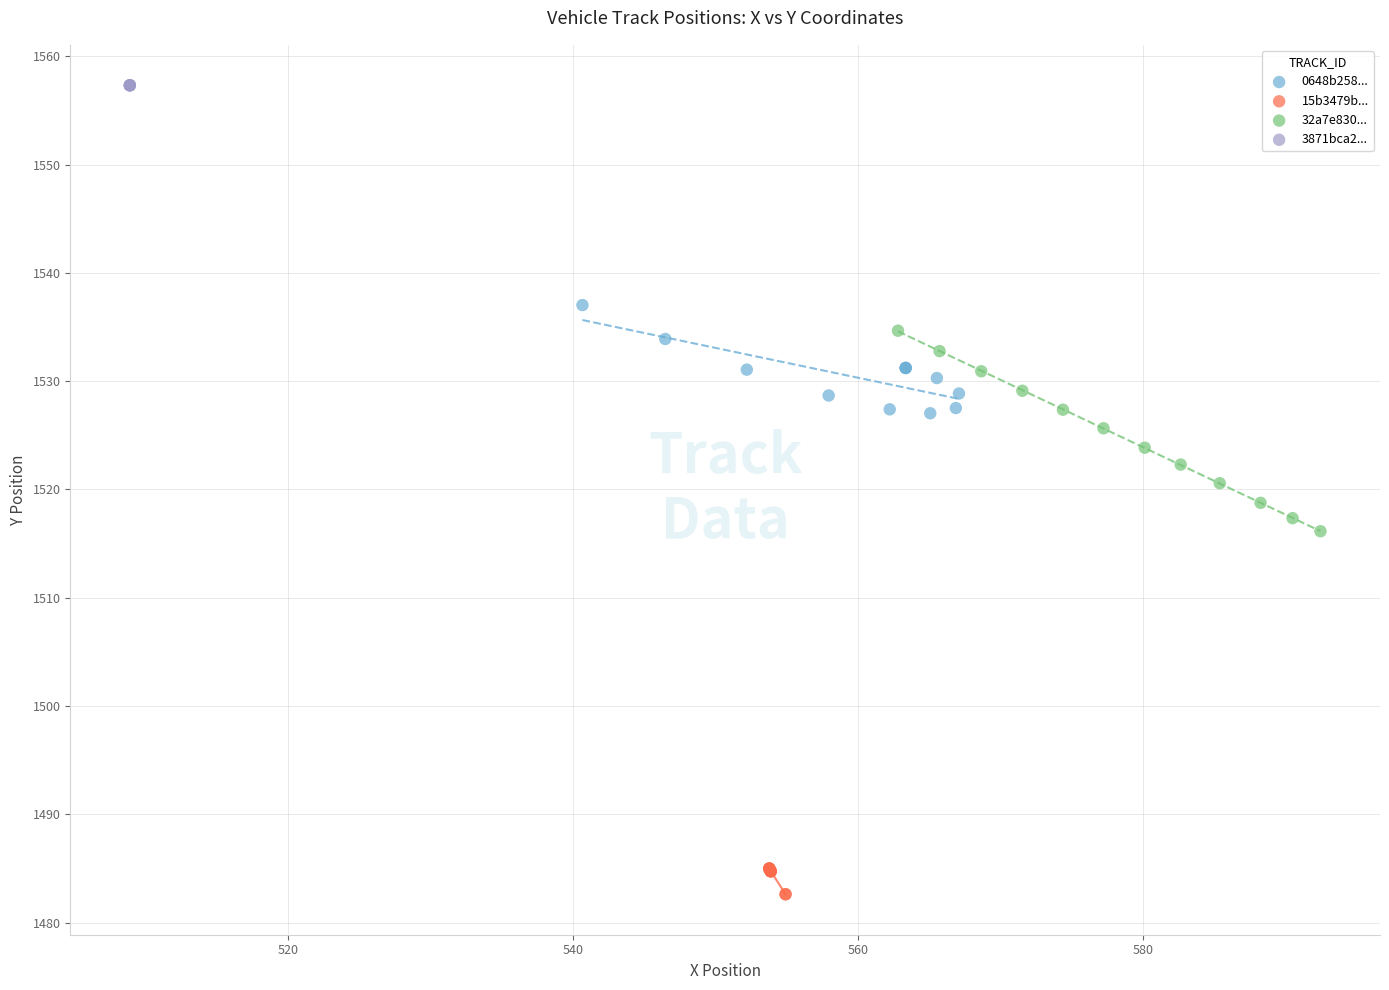

Which series contains the highest Y value?

3871bca2...